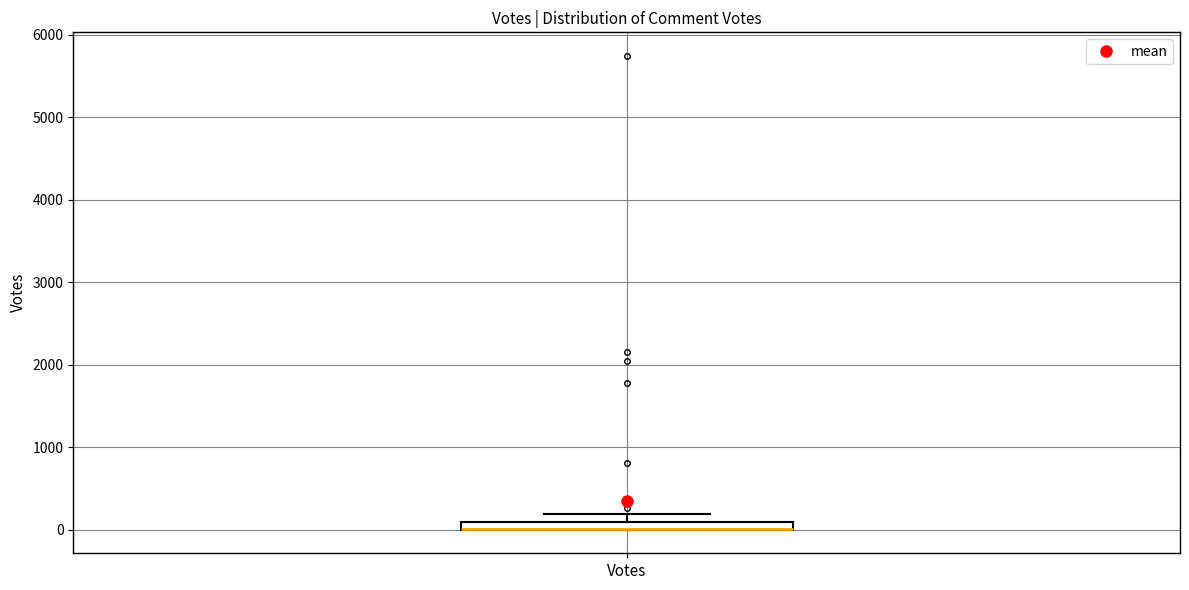

Where does the upper whisker of the box for Votes end on the y-axis? The values are not printed on the chart, so give them approximately, as read against the axis.

200